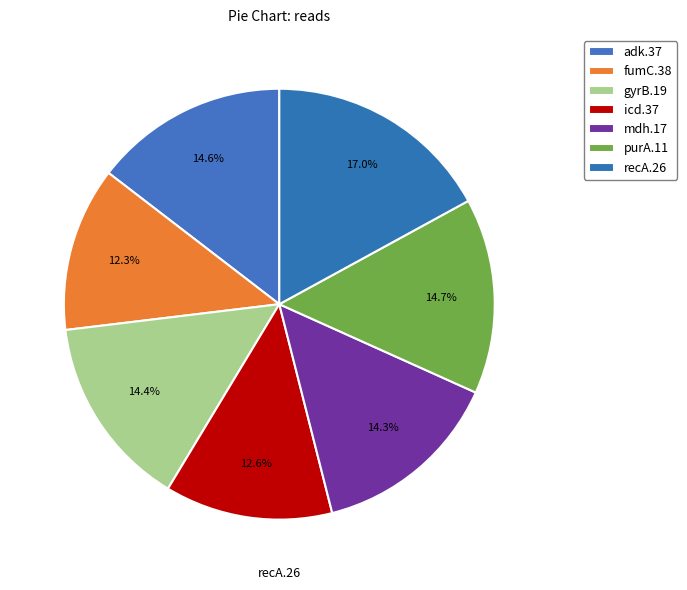

Which has a higher value, purA.11 or fumC.38?

purA.11